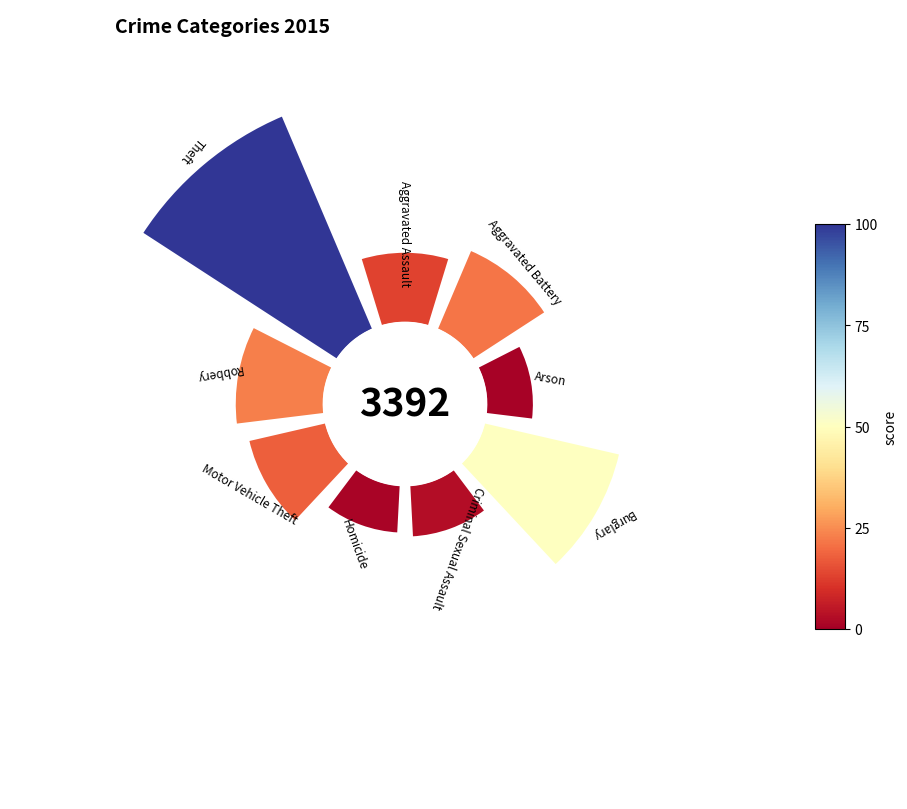

The Motor Vehicle Theft slice represents 19% of the pie. True or false?

False